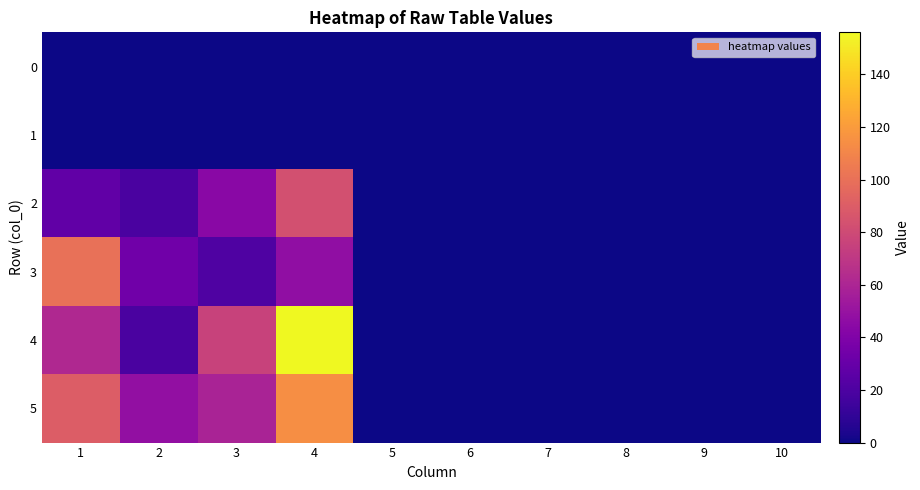

What is the total value across all series at 4?

400